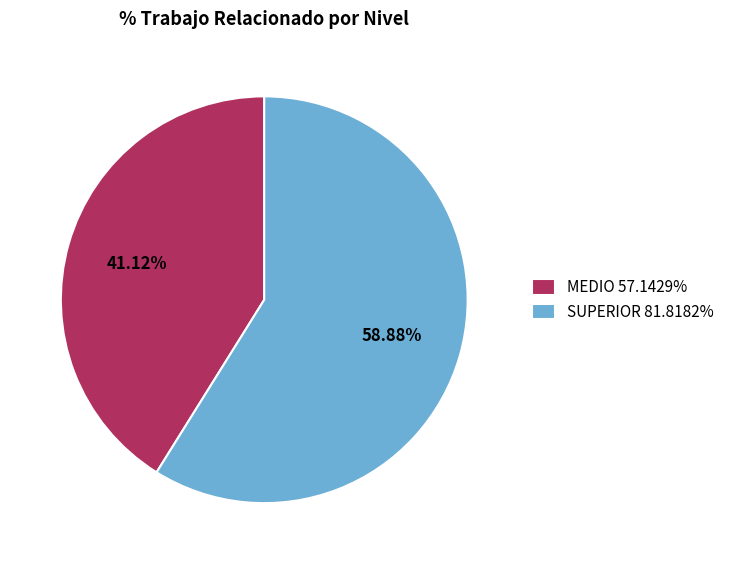

To the nearest percent, what is the difference between the MEDIO and SUPERIOR slice percentages?

18%